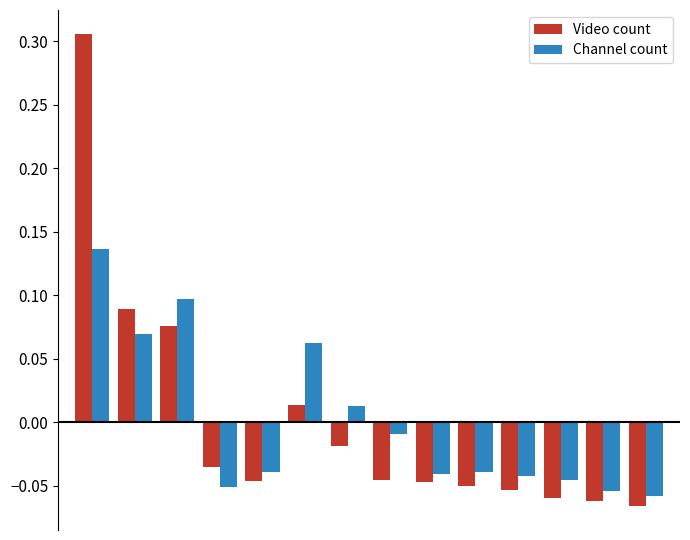

Which series has the largest range (max minus min)?

Video count